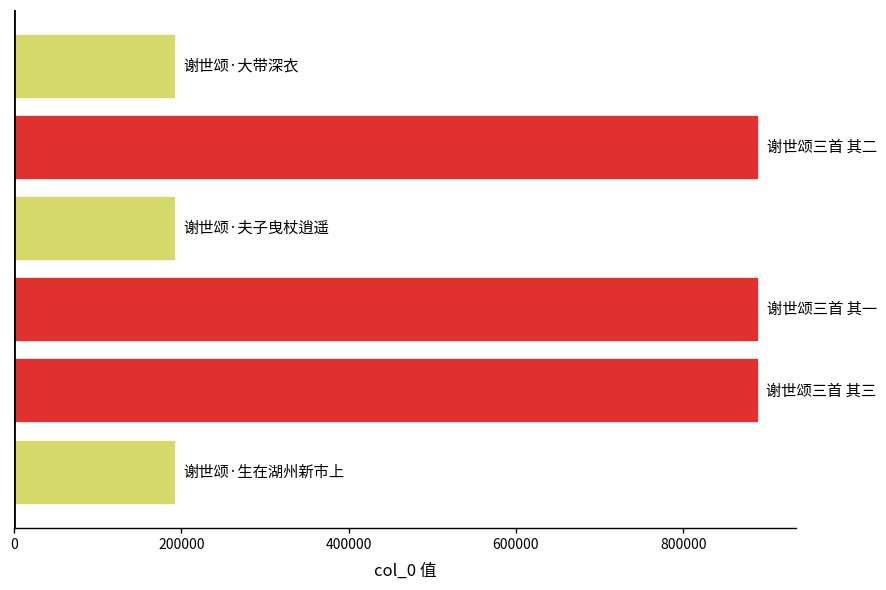

What is the difference between the second highest and minimum values?

697382